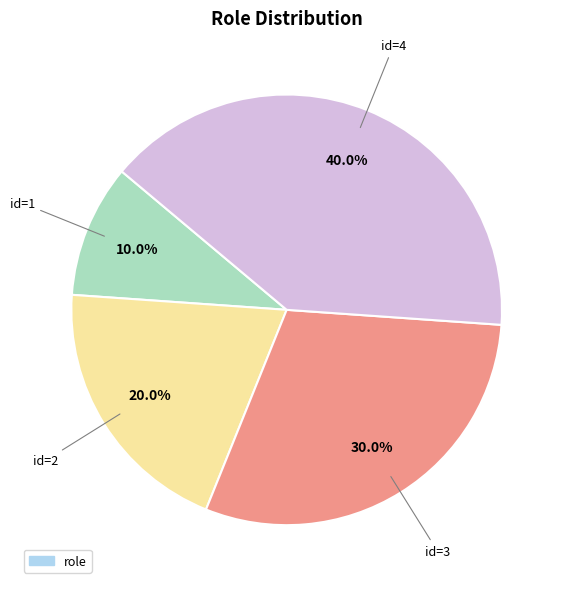

Count the number of slices in the pie.

4